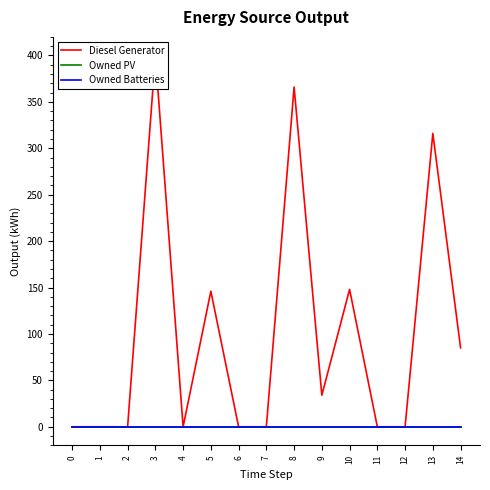

Does the chart display data point markers on the line(s)?

No